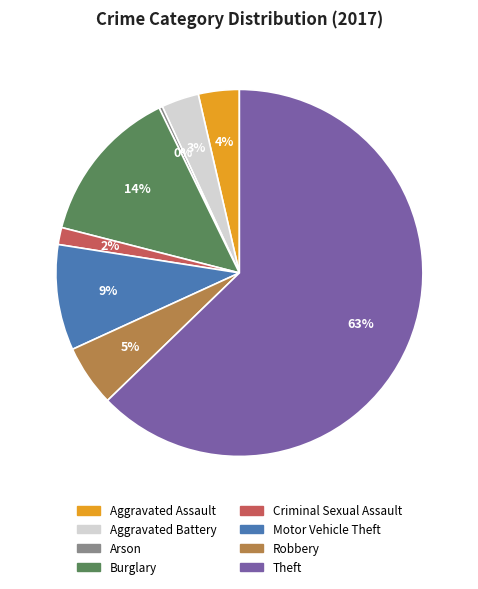

How many segments does this pie chart have?

8